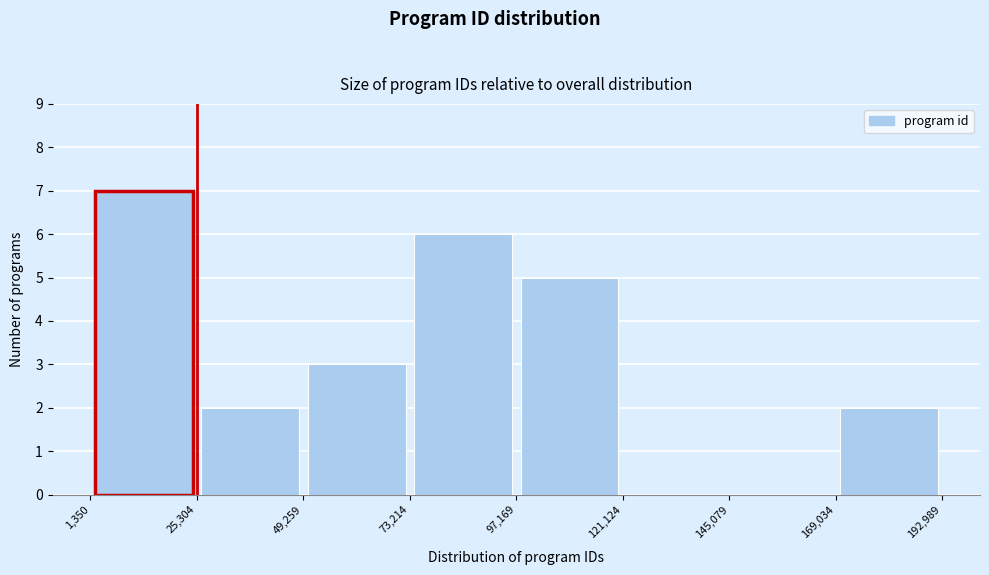

Which range on the x-axis has the tallest bar?

1,350 to 25,304